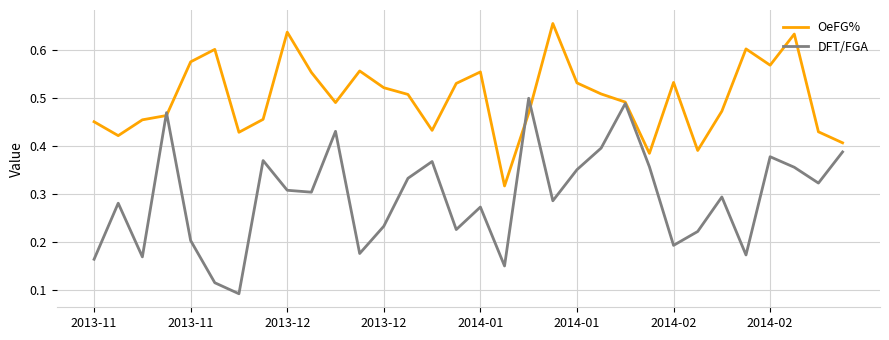

True or false: OeFG% and DFT/FGA cross at least once.

True